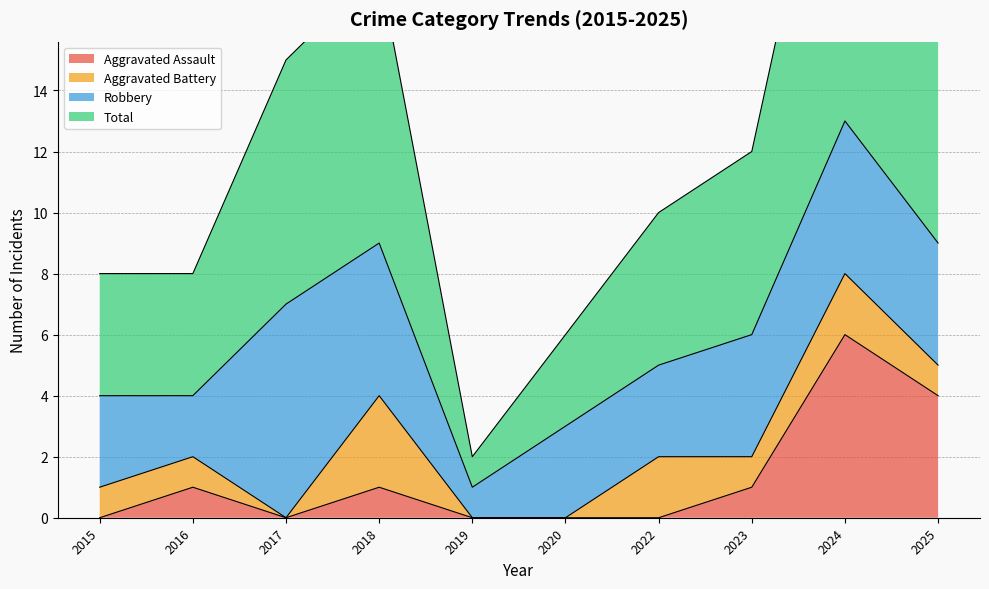

At which label does Aggravated Assault first exceed 1?

2024